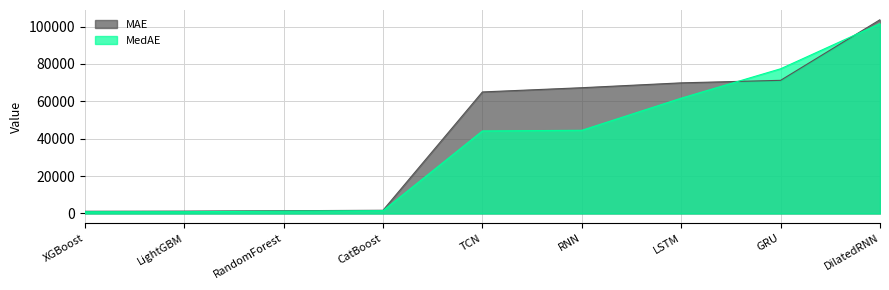

The value of MAE at LightGBM is 1266.1. True or false?

True